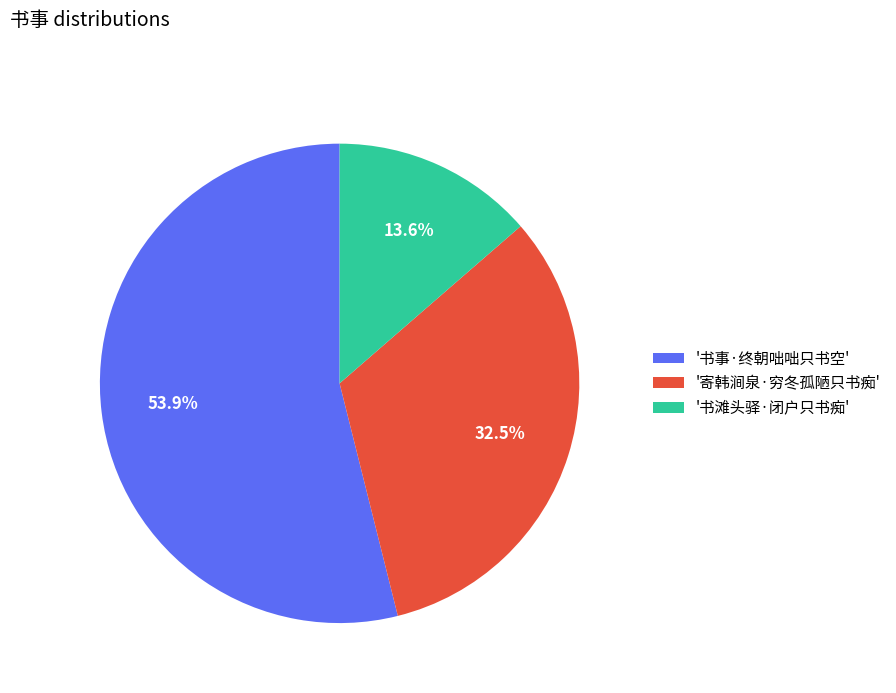

Is there a majority slice in this chart?

Yes